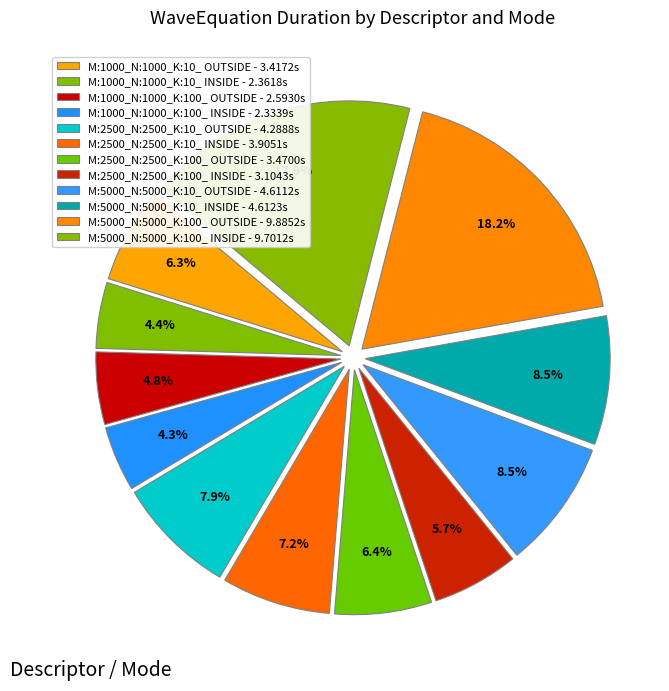

Which slice is the largest?

M:5000_N:5000_K:100_ OUTSIDE